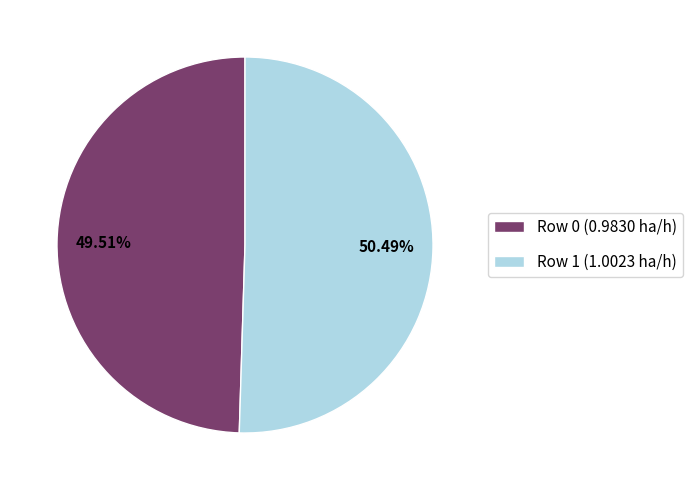

Does Row 0 represent more than half of the total?

No